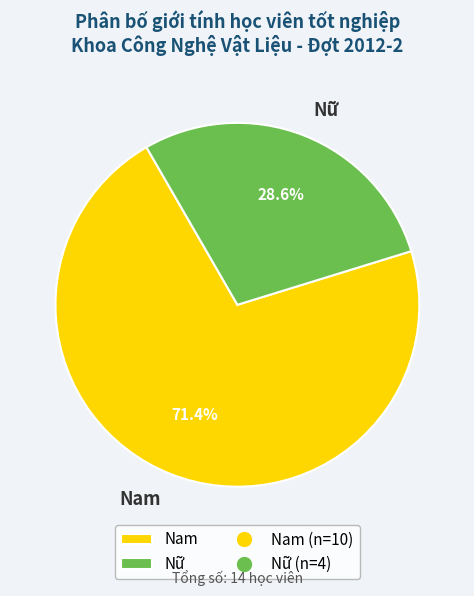

What percentage do Nam and Nữ together represent?

100.0%